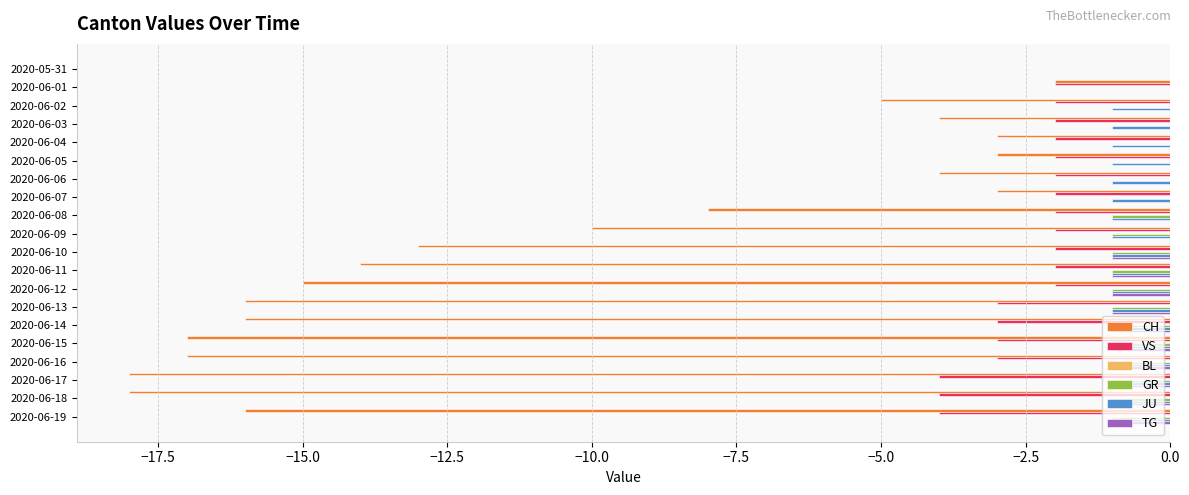

What is the sum of all VS values?

-48